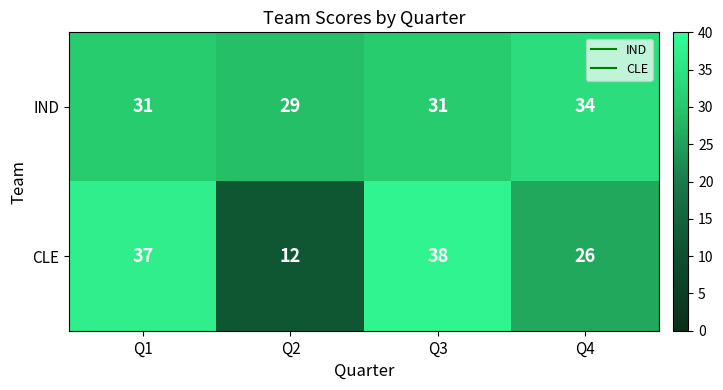

What is the total value across all series at Q1?

68